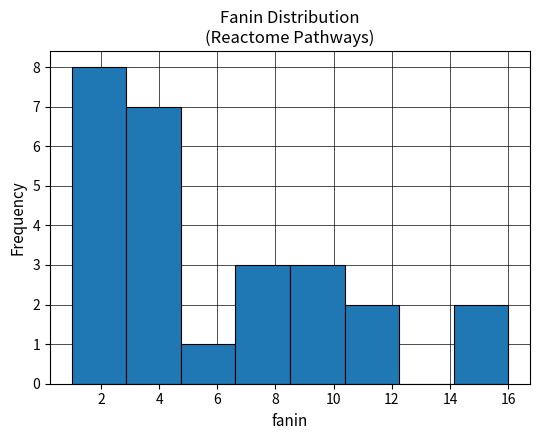

How tall is the bar that spans 1.0 to 2.8 on the x-axis? Neither the bar edges nor the heights are printed on the chart, so give them approximately, as read against the axes.

8